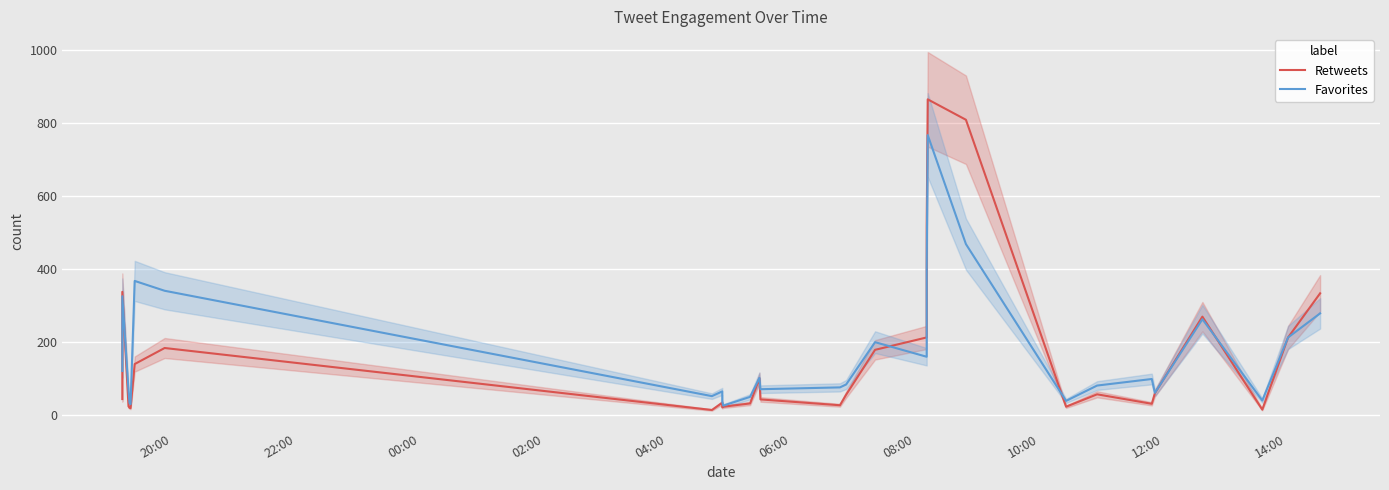

Is it true that Favorites equals 115 at 27?

False